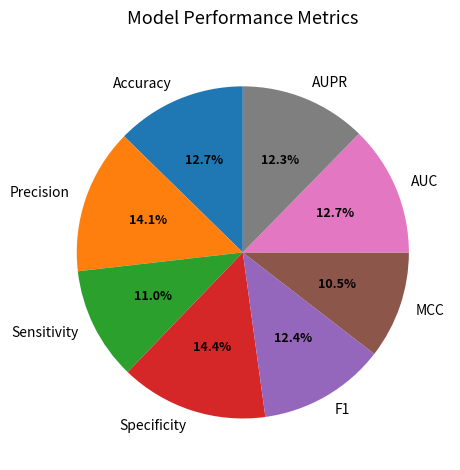

Does MCC represent more than half of the total?

No